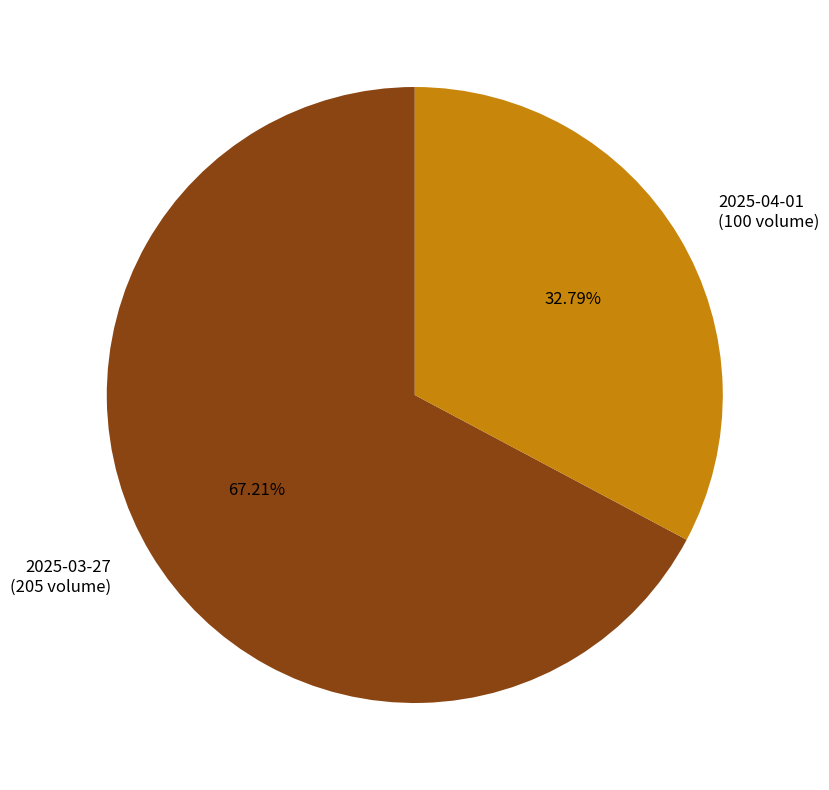

To the nearest percent, what is the average slice percentage?

50%